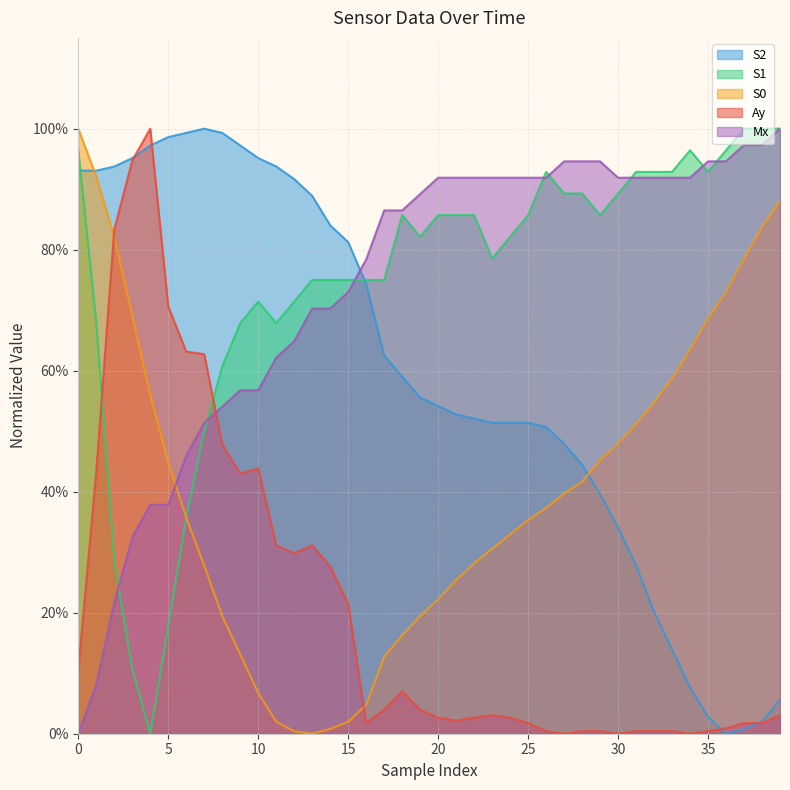

What is the maximum value for S0?

1.0